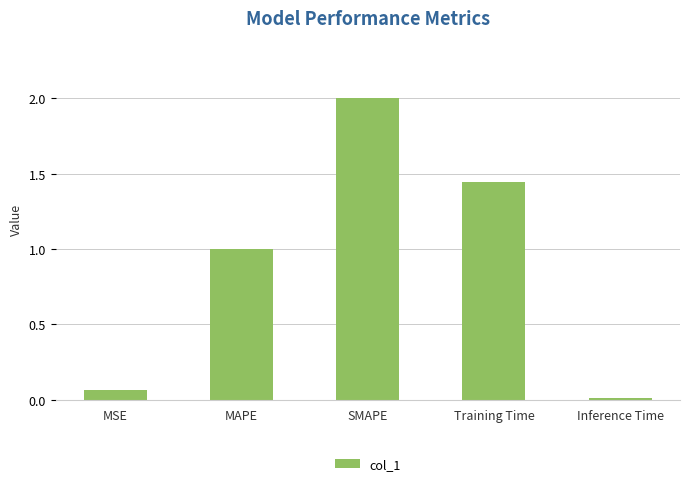

The chart shows a value of 1.0 at Training Time. True or false?

False